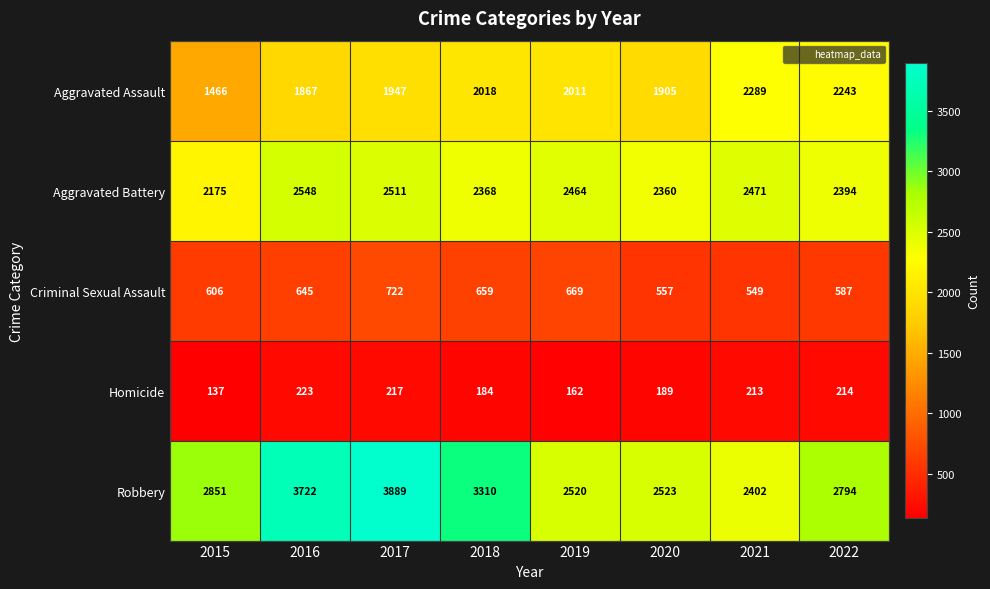

Which category has the highest value in the Aggravated Battery series?

2016